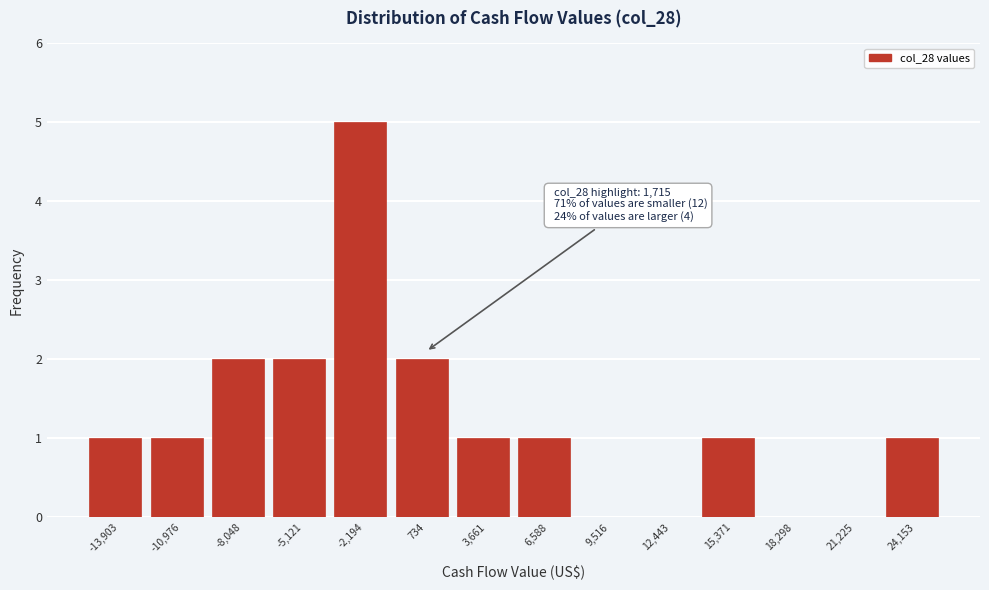

Reading right to left, transcribe all the data shown in this chart.

24,153=1	21,225=0	18,298=0	15,371=1	12,443=0	9,516=0	6,588=1	3,661=1	734=2	-2,194=5	-5,121=2	-8,048=2	-10,976=1	-13,903=1